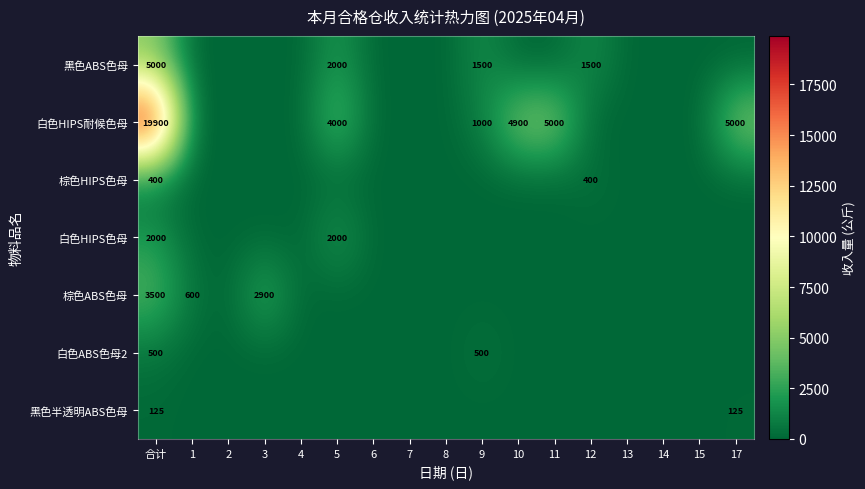

Which has a higher value, 4 or 5?

5